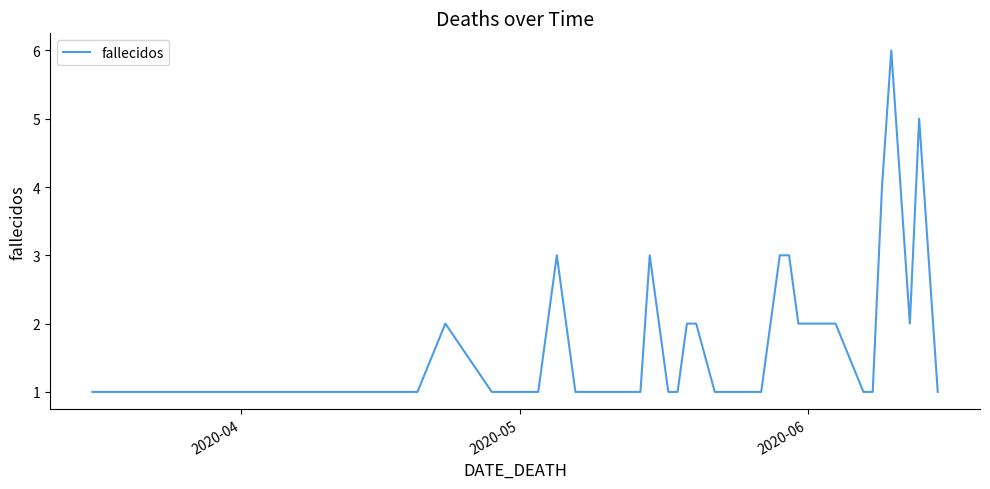

What is the difference between the maximum and minimum values?

5